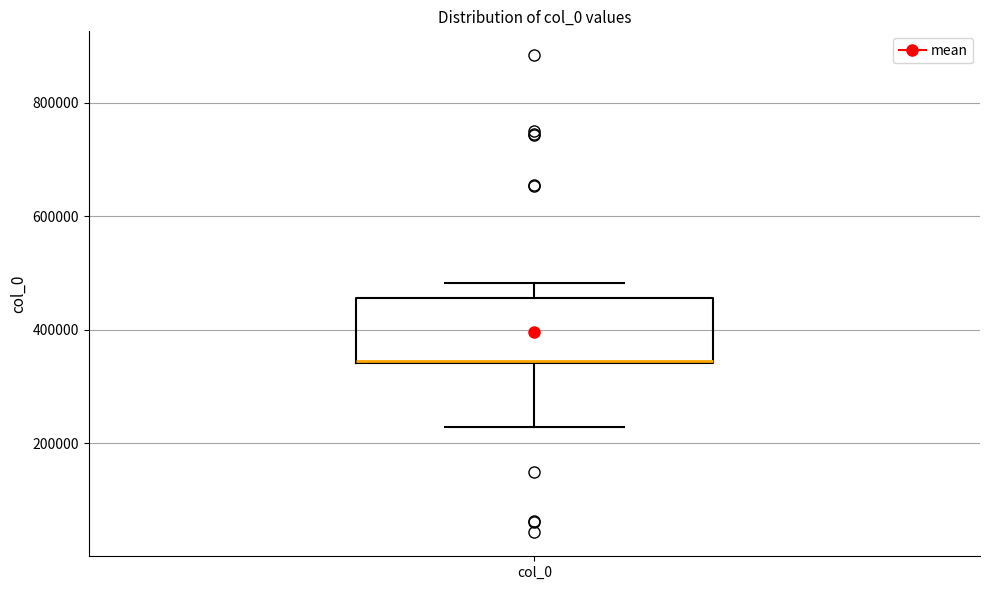

Where is the upper edge of the box for col_0 on the y-axis? The values are not printed on the chart, so give them approximately, as read against the axis.

460000